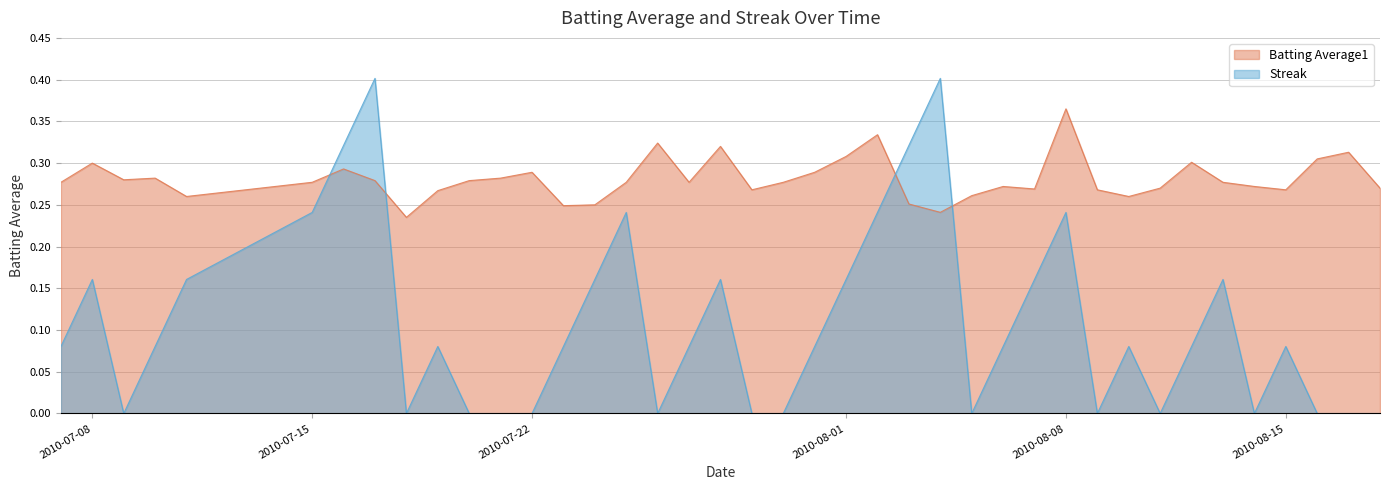

How many Streak values are between 0 and 1?

40